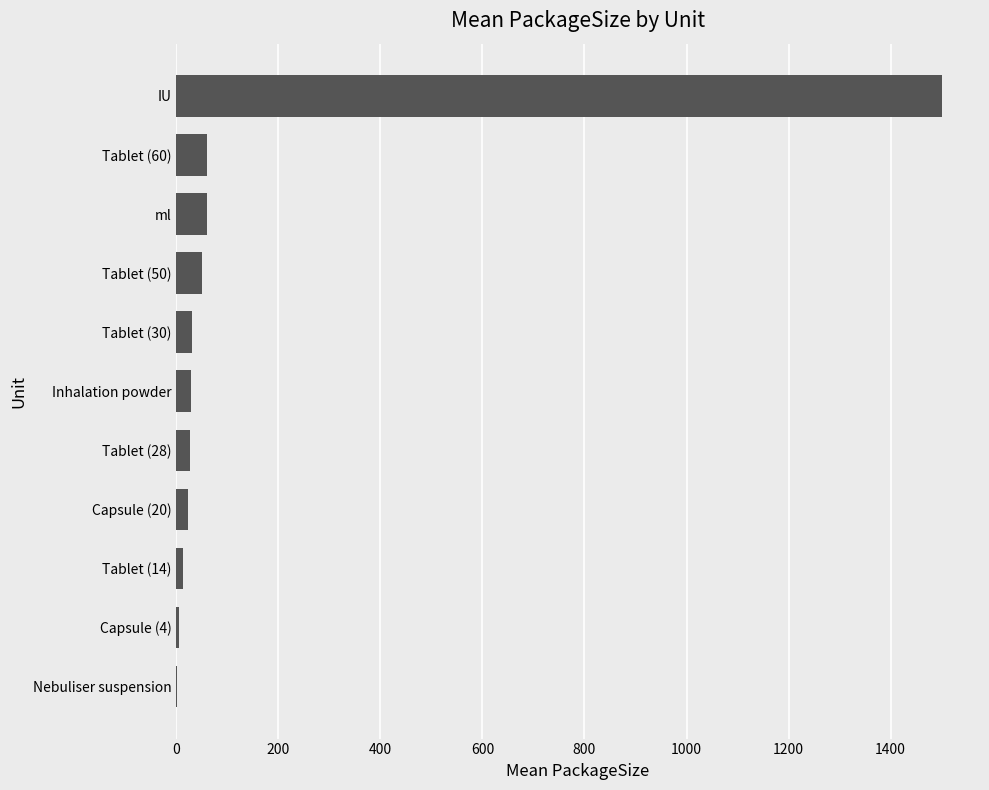

What is the sum of all values?

1802.8